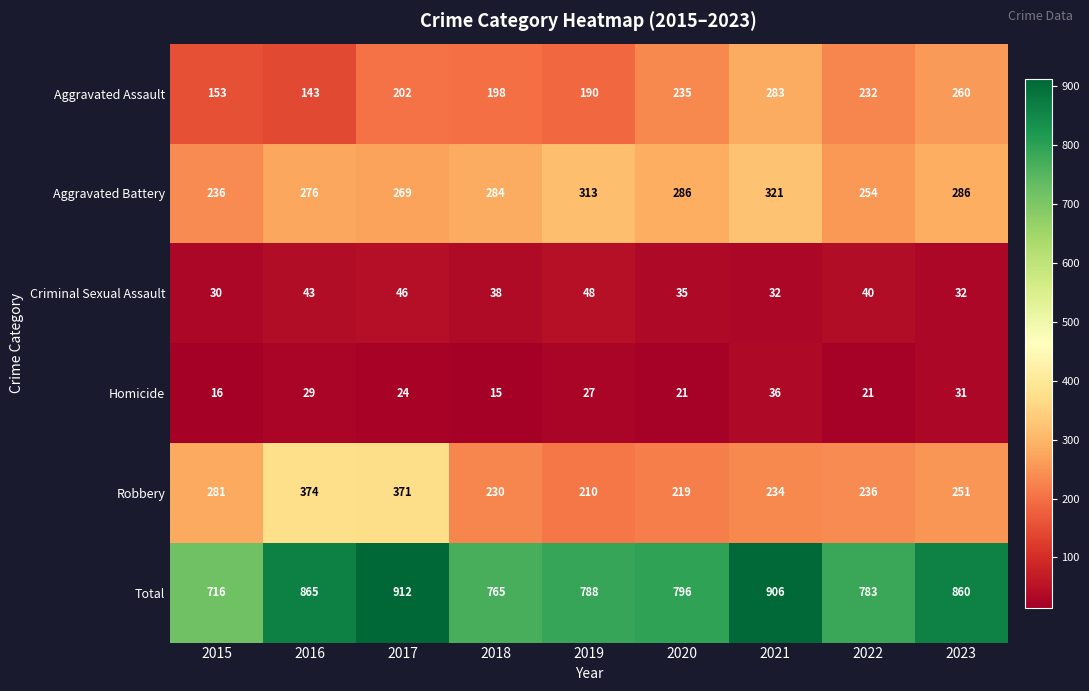

Which series has the largest range (max minus min)?

Total